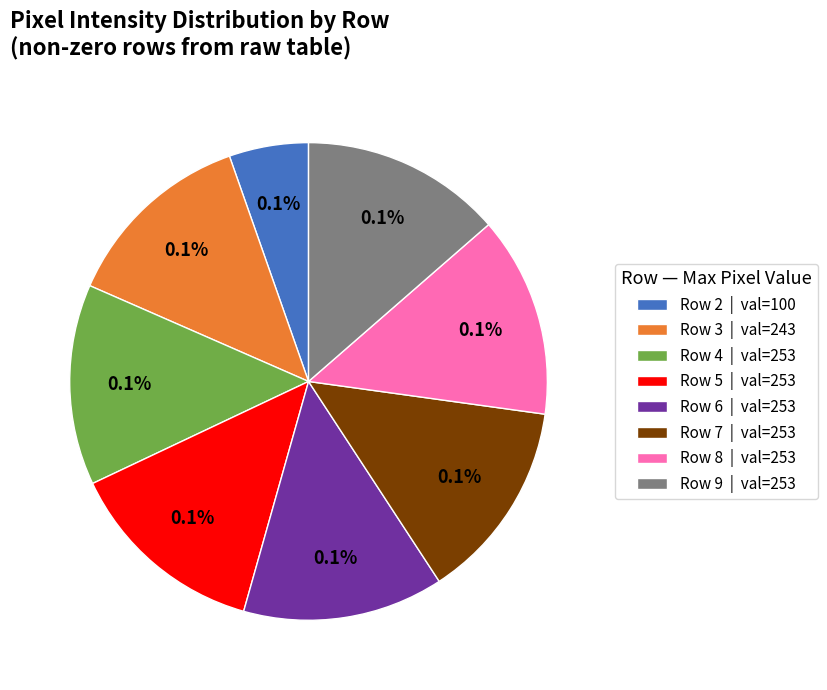

How many segments does this pie chart have?

8